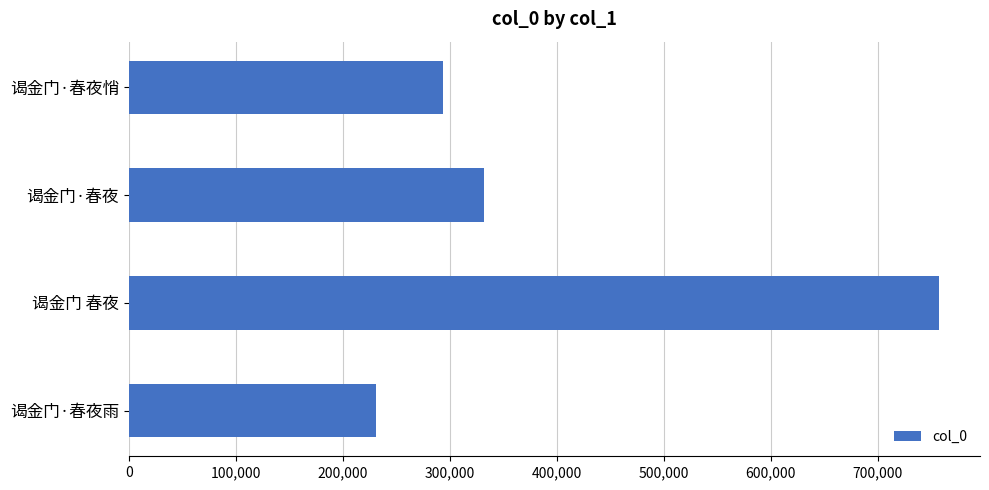

How many distinct data groups are displayed?

1